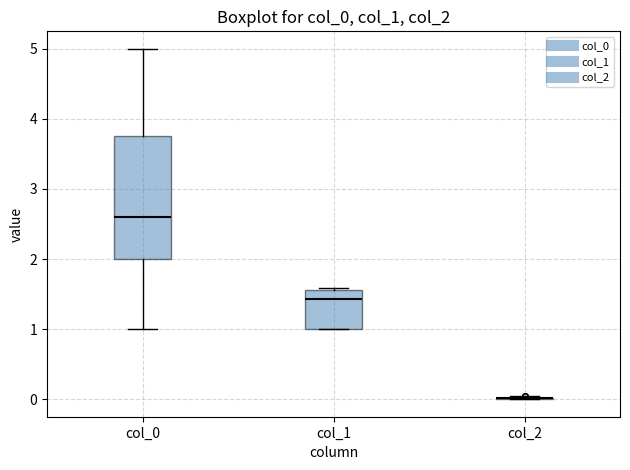

Reading left to right, transcribe this box plot: for each box, give where its median line is, the range the box spans, and where its two whiskers end, as read against the y-axis. The values are not printed on the chart, so give them approximately, as read against the axis.

col_0: median 2.6, box 2.0 to 3.8, whiskers 1.0 to 5.0
col_1: median 1.4, box 1.0 to 1.6, whiskers 1.0 to 1.6 (just above the box's upper edge)
col_2: box collapsed to a line at 0.0, whiskers 0.0 to 0.0